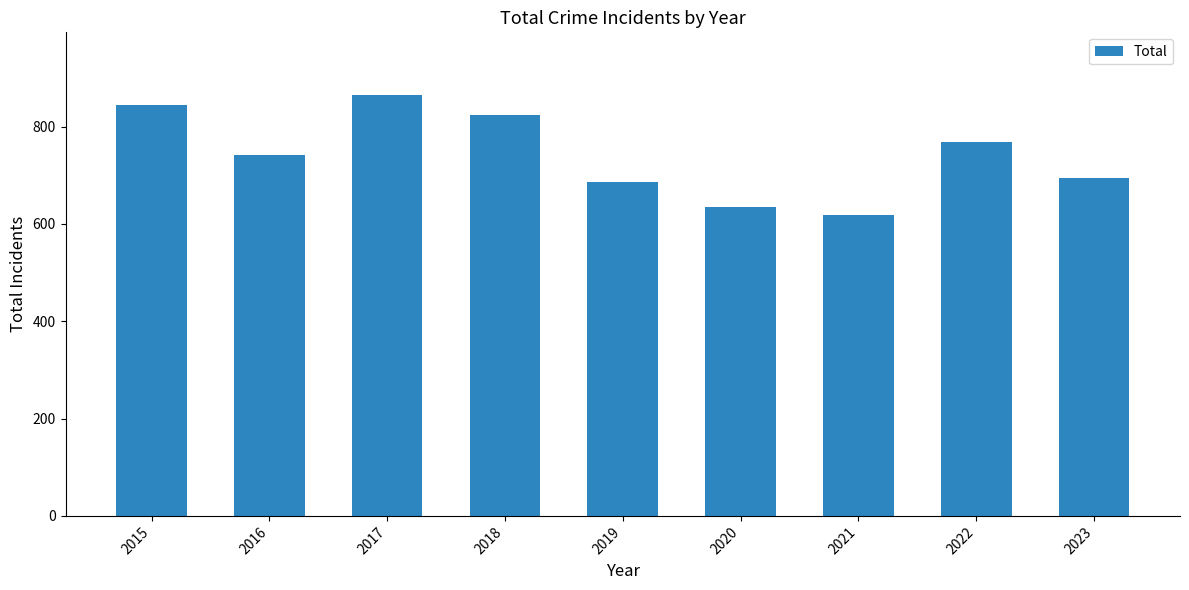

What is the greatest value displayed?

864